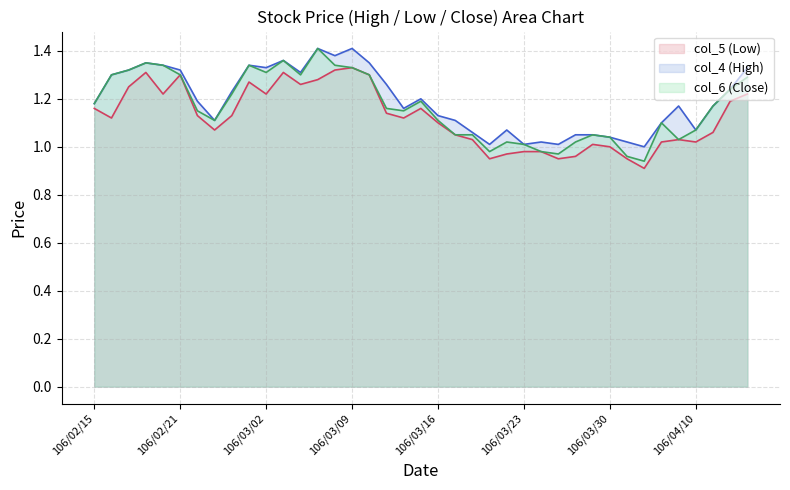

What is the spread (max minus min) of values at 106/03/28?

0.1